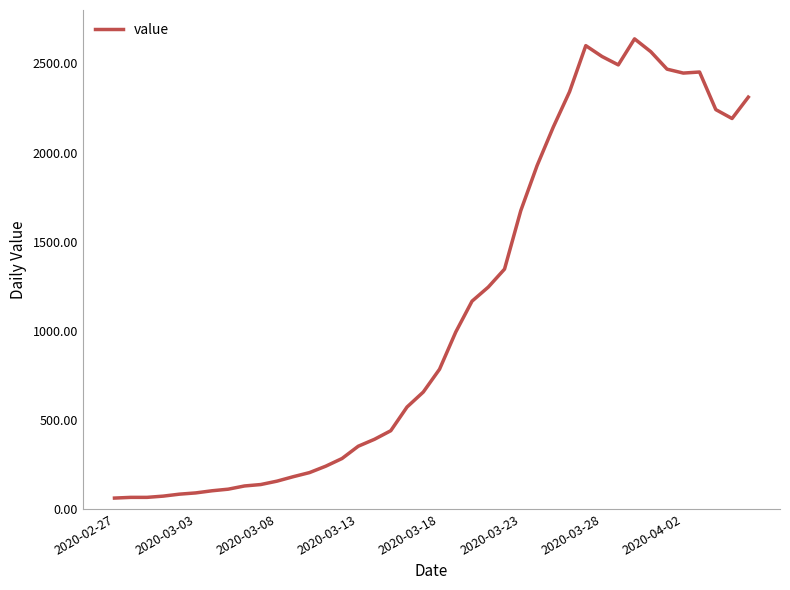

How many categories are shown in the chart?

40